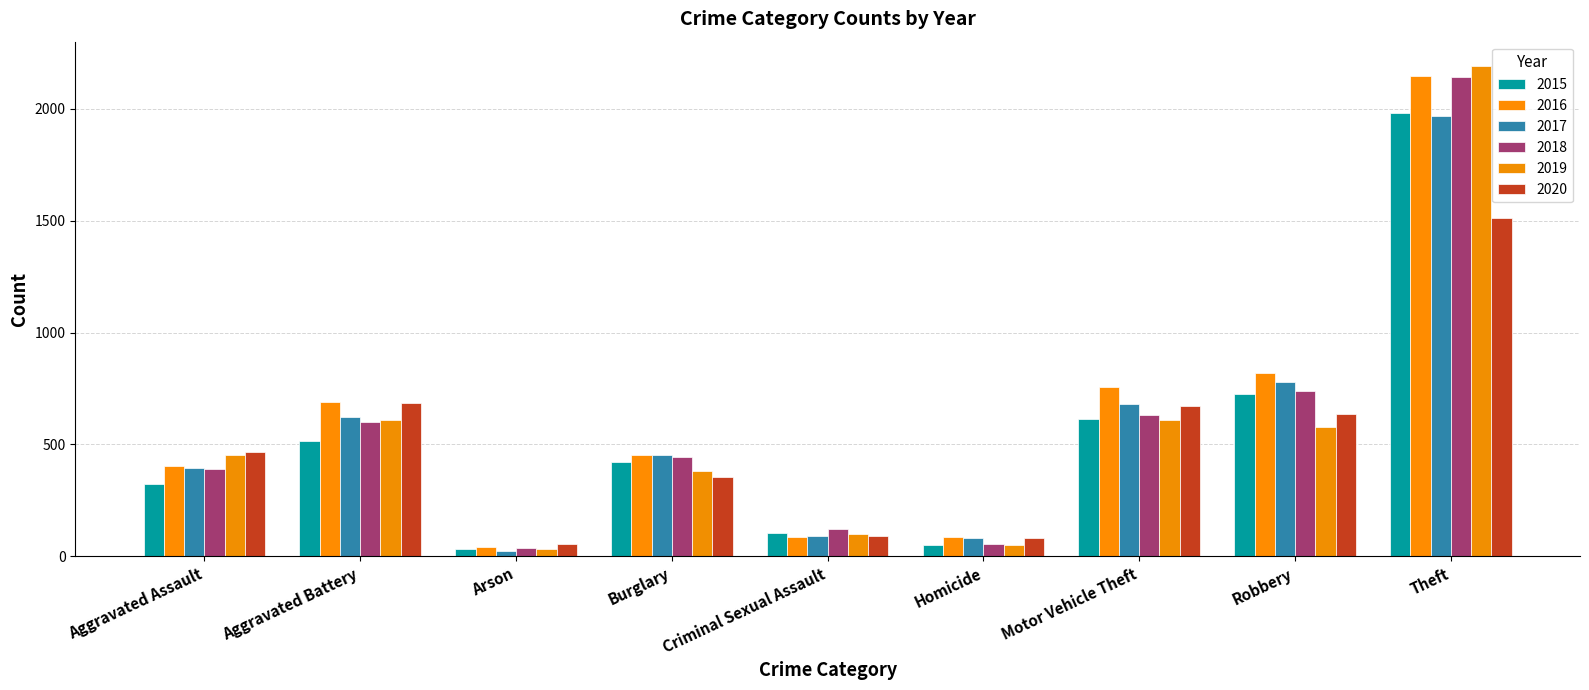

Is it true that 2016 equals 691 at Aggravated Battery?

True